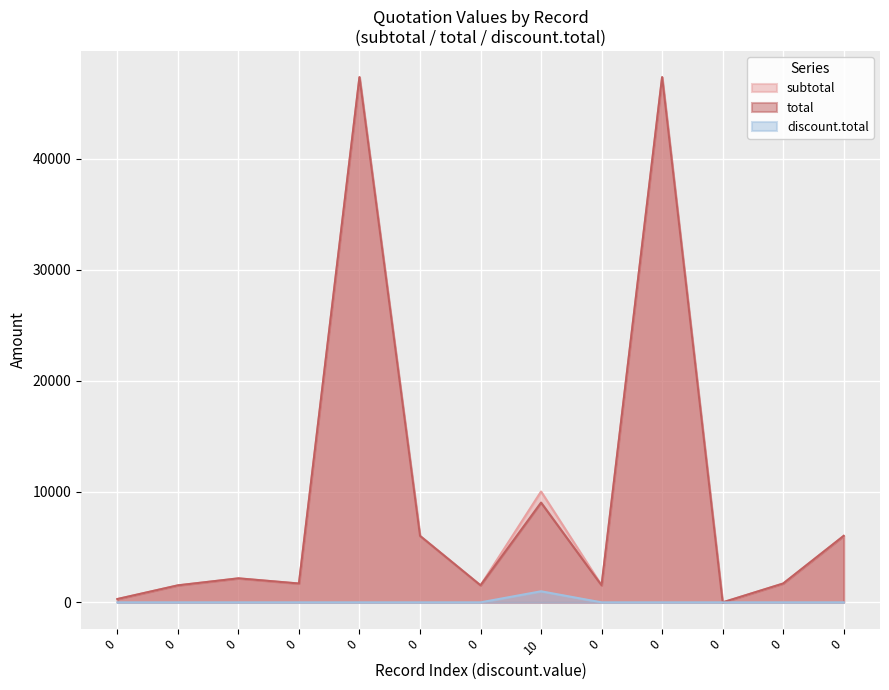

Which series has the widest spread of values?

subtotal